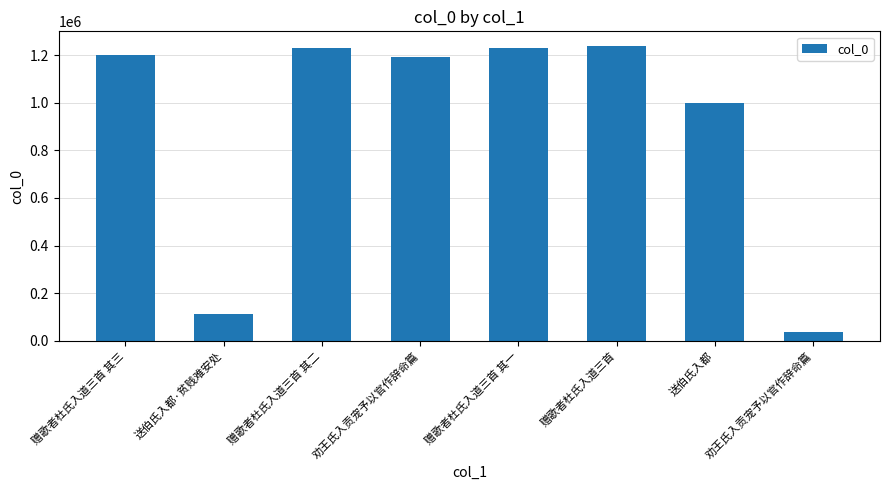

What is the minimum value shown in the chart?

35316